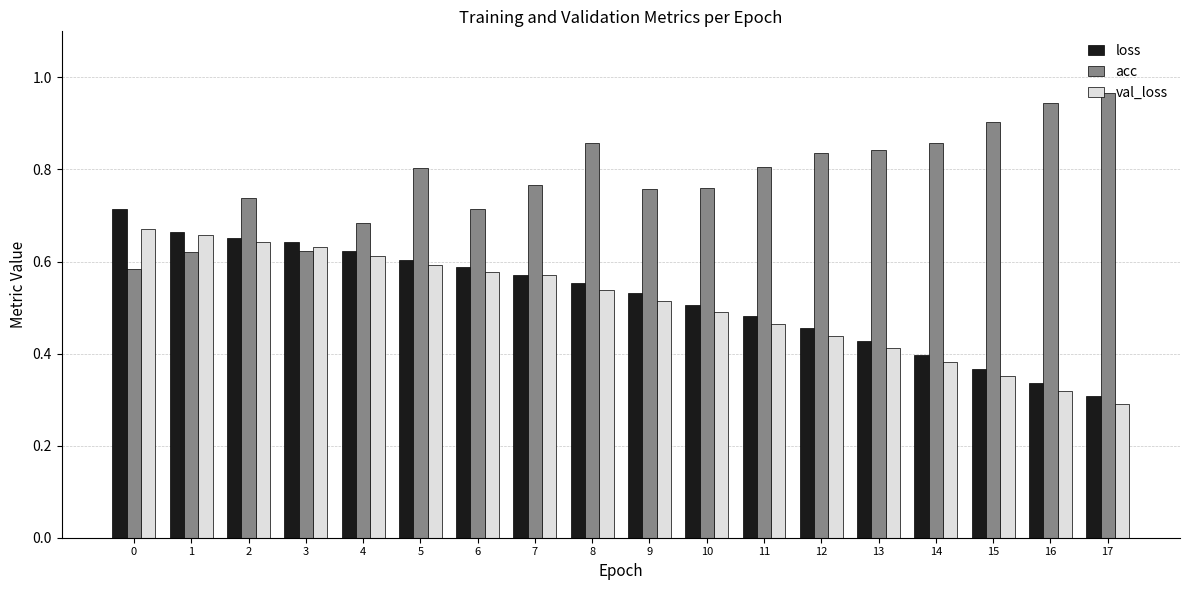

What are all the series names shown in the legend?

loss, acc, val_loss